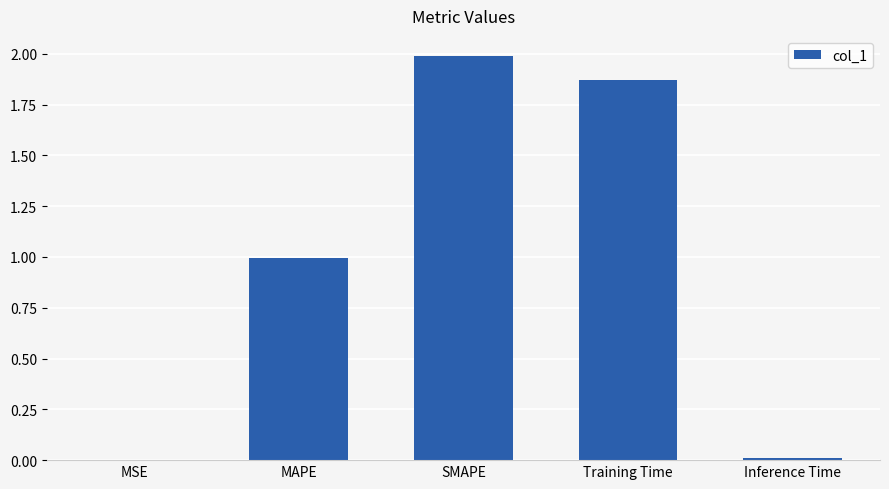

What is the ratio of the value at MAPE to the value at Training Time?

0.5